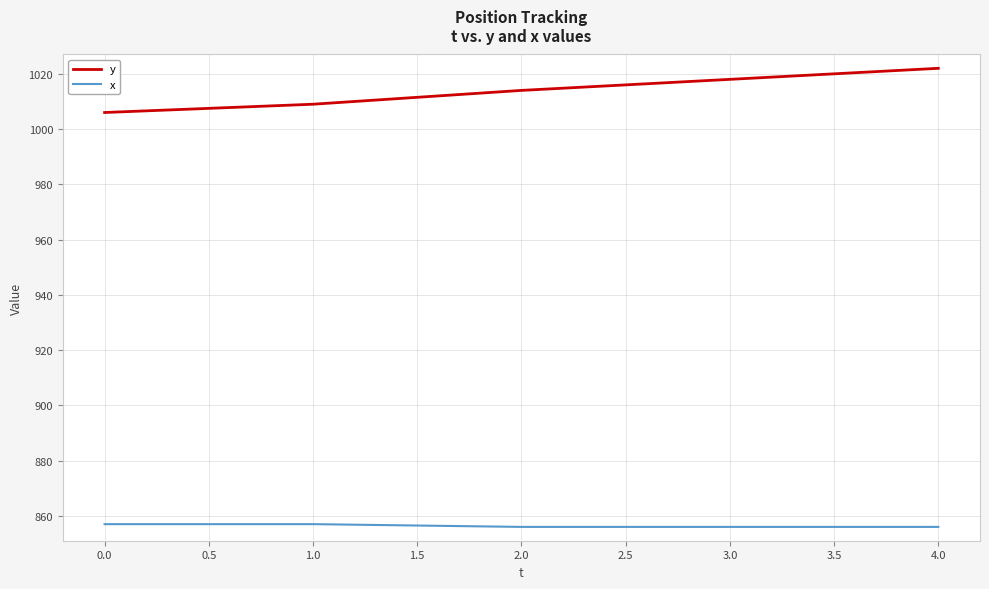

What are all the series names shown in the legend?

y, x